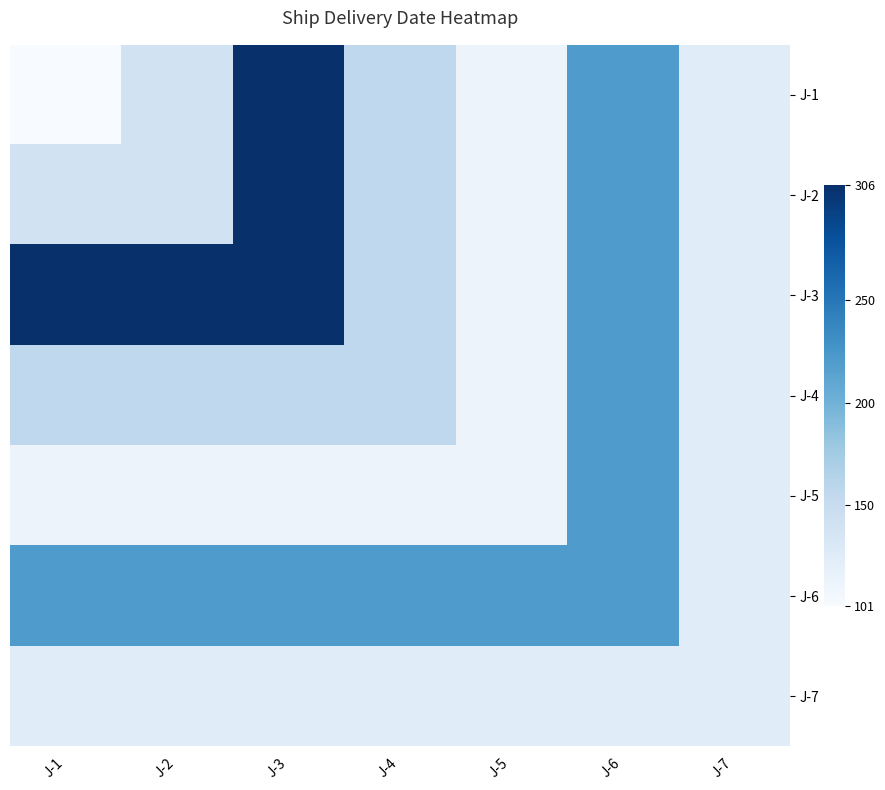

What is the highest value of the J-7 series?

125